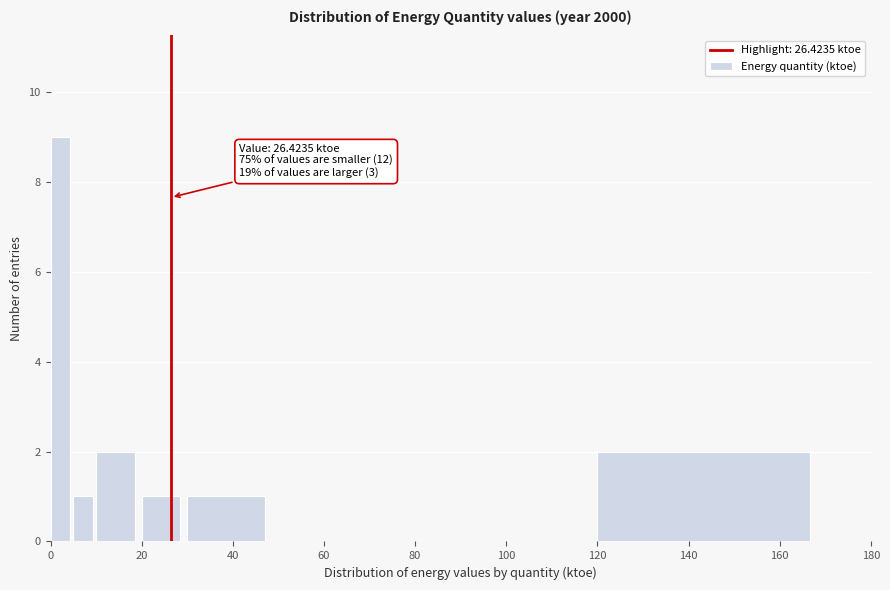

Around what value on the x-axis is the tallest bar? Give the approximate position of its centre, as read against the axis.

2